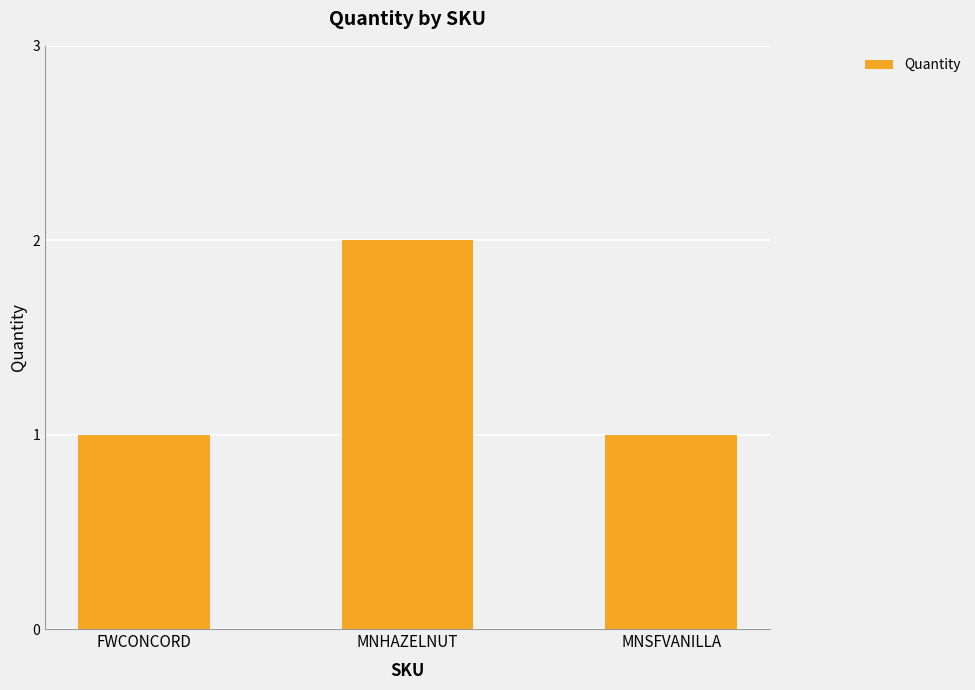

Reading right to left, extract all data points from this chart.

MNSFVANILLA=1	MNHAZELNUT=2	FWCONCORD=1